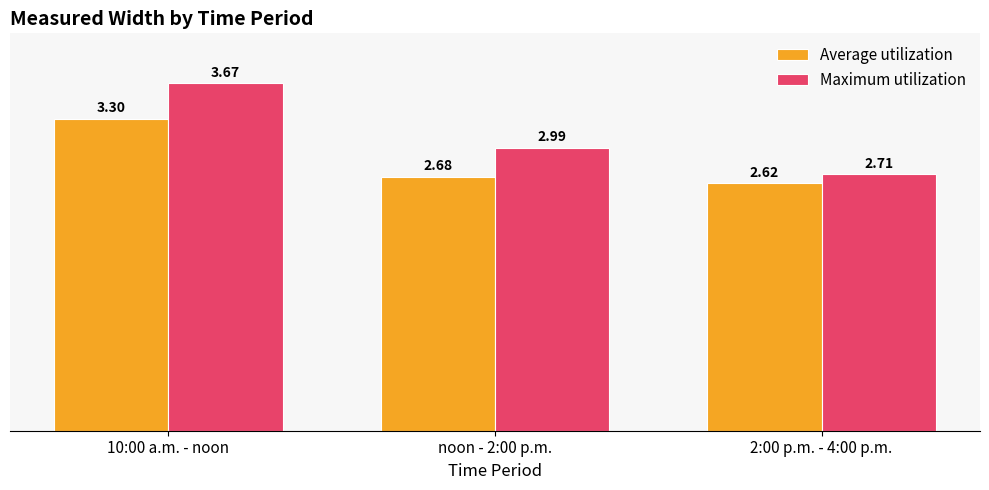

What position from the right is noon - 2:00 p.m.?

2